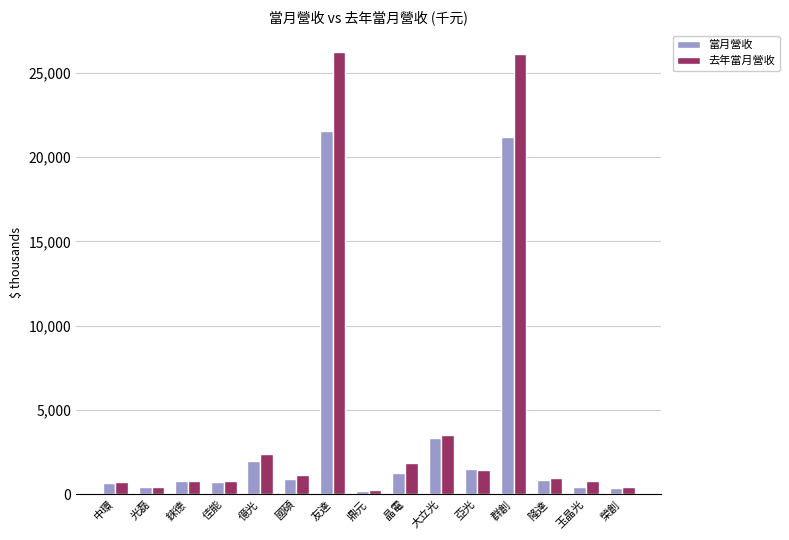

What is the highest value of the 去年當月營收 series?

26209.8